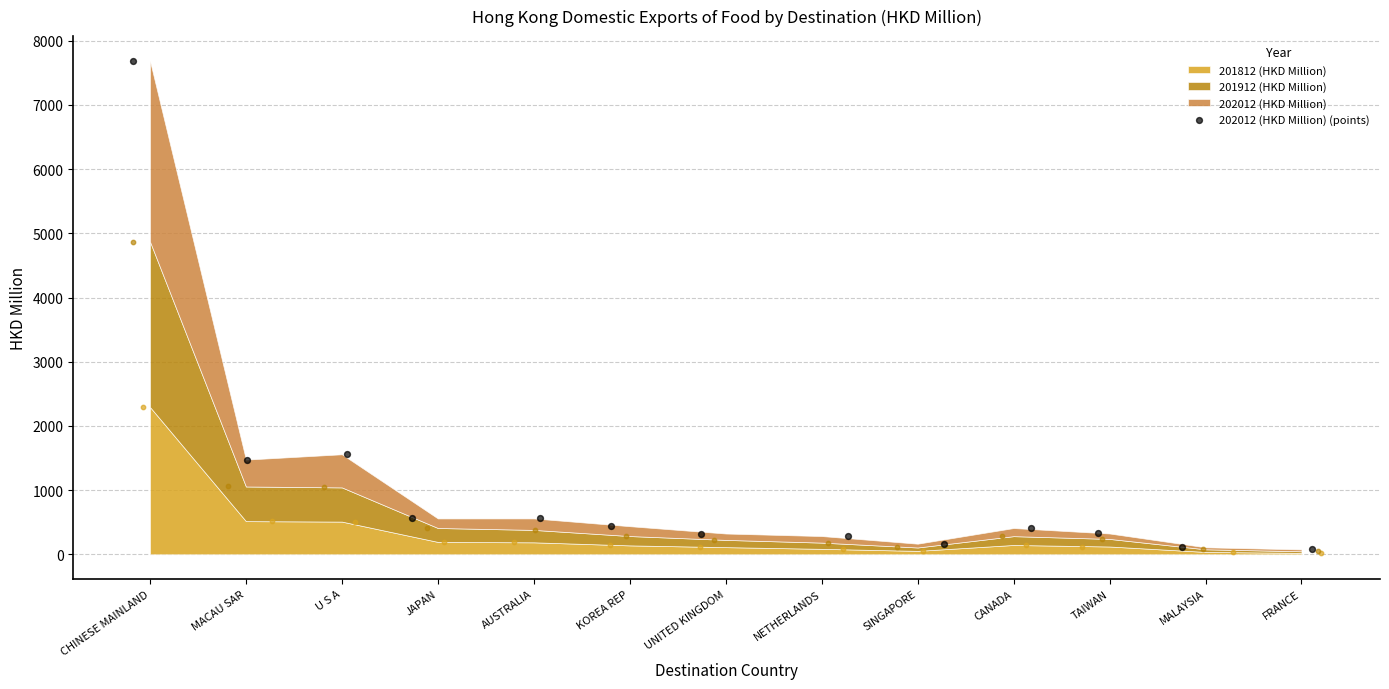

What is the change in value from KOREA REP to UNITED KINGDOM?

-114.1